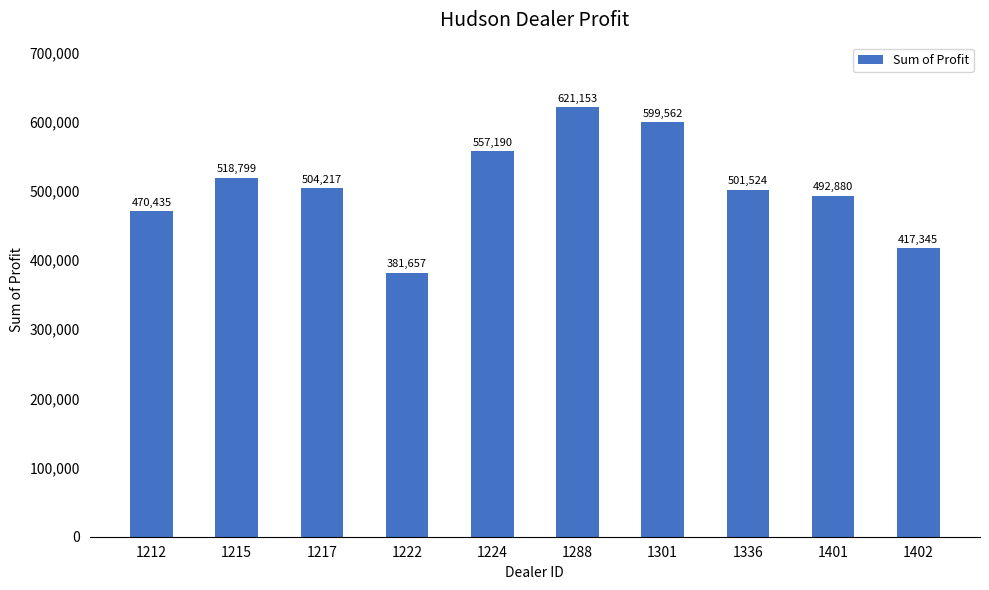

What is the sum of the values at 1224 and 1222?

938847.0